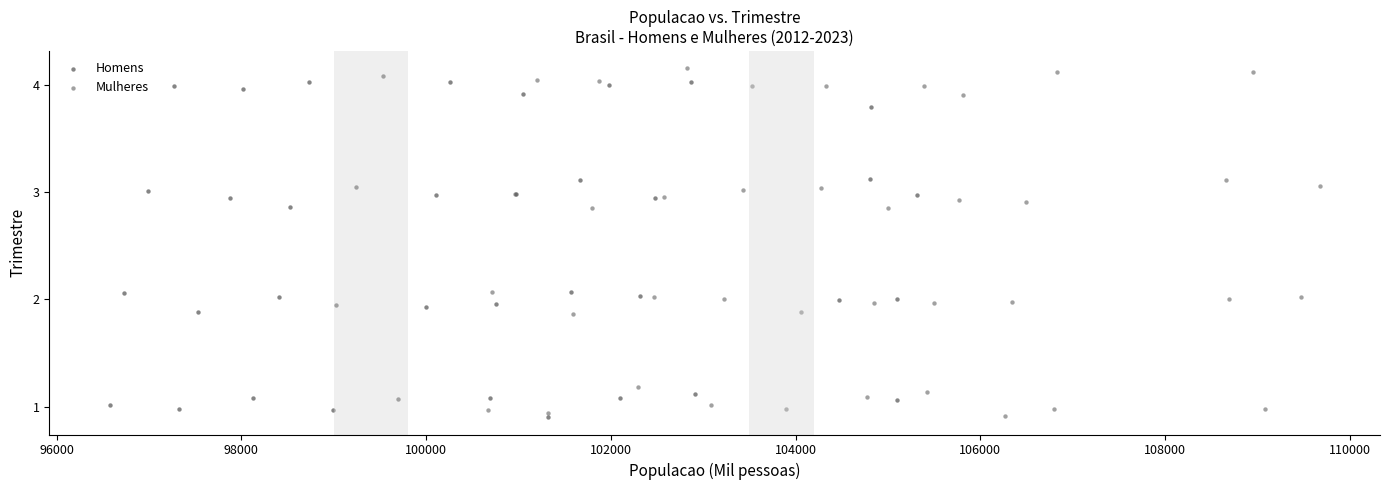

What are all the series names shown in the legend?

Homens, Mulheres